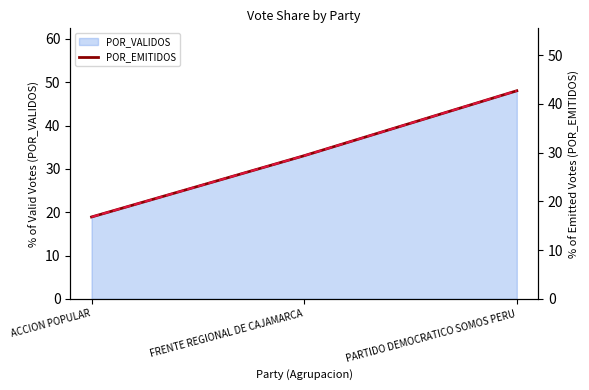

True or false: POR_EMITIDOS has a value of 29.4 at FRENTE REGIONAL DE CAJAMARCA.

True